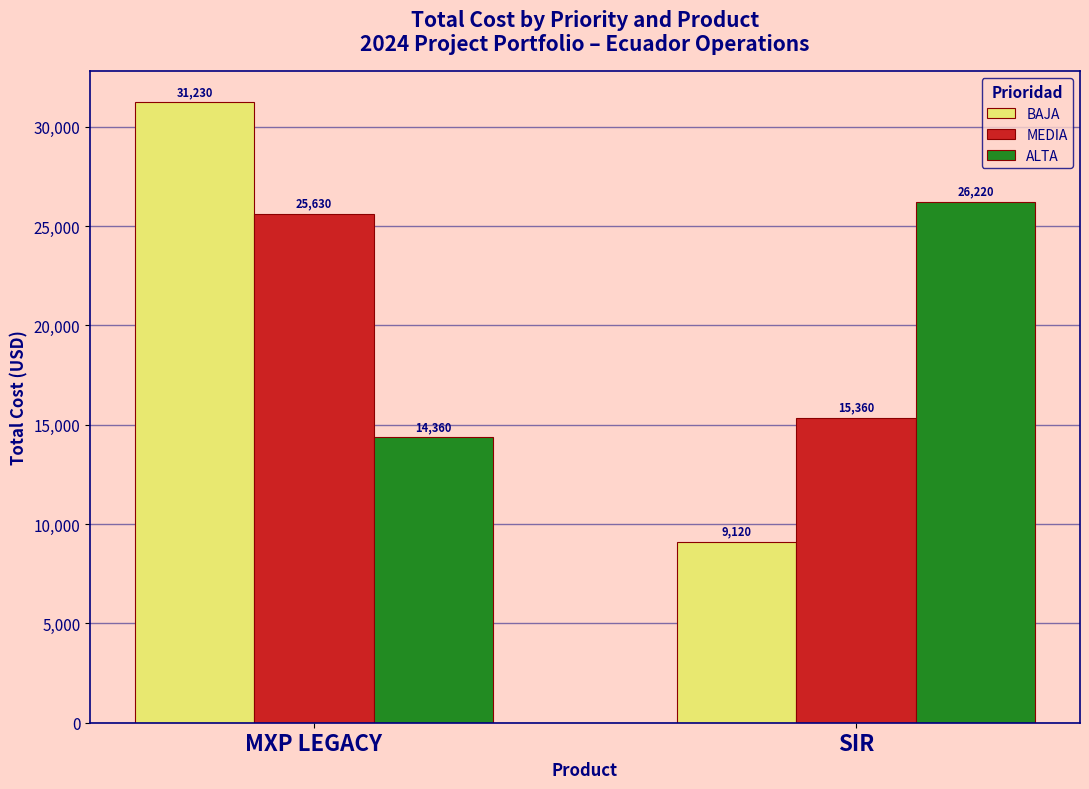

What is the sum of the ALTA values at MXP LEGACY and SIR?

40580